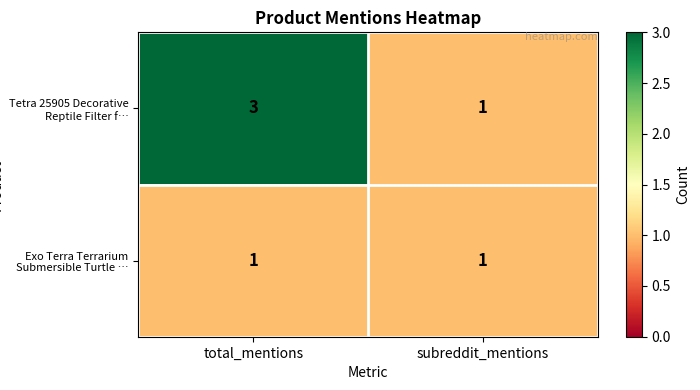

Is it true that Exo Terra Terrarium Submersible Turtle … equals 1 at total_mentions?

True